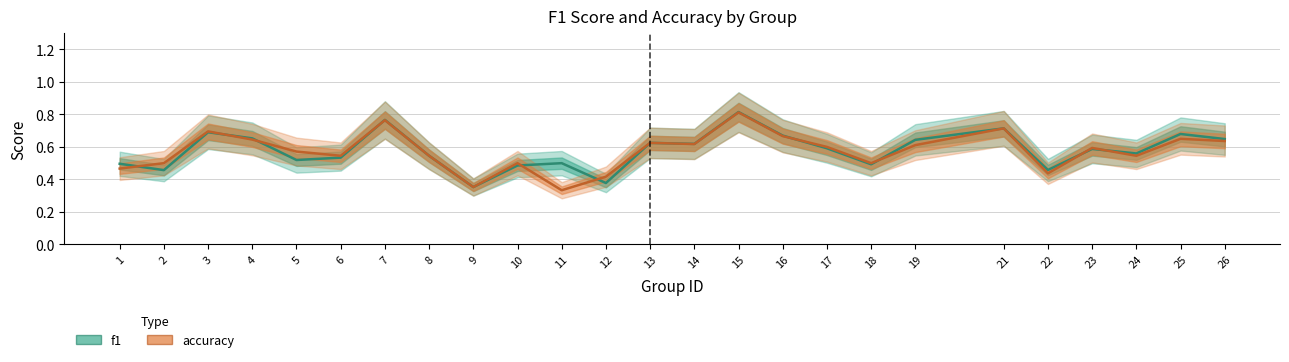

Is it true that f1 equals 0.7 at 25?

True